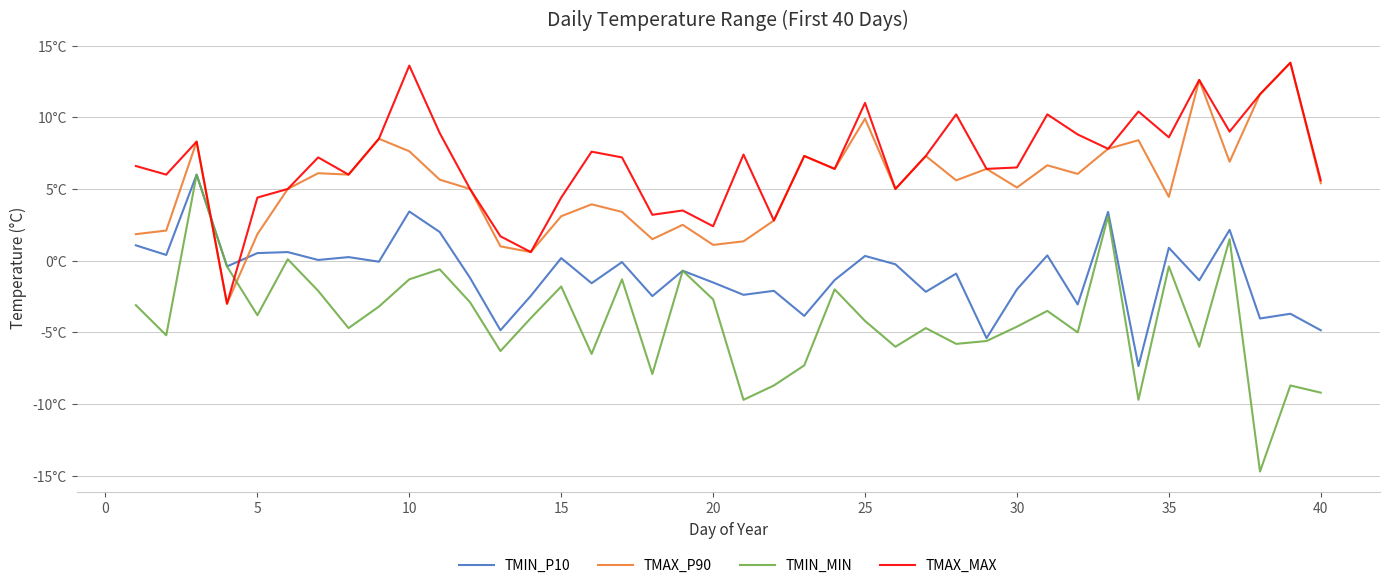

What are all the series names shown in the legend?

TMIN_P10, TMAX_P90, TMIN_MIN, TMAX_MAX